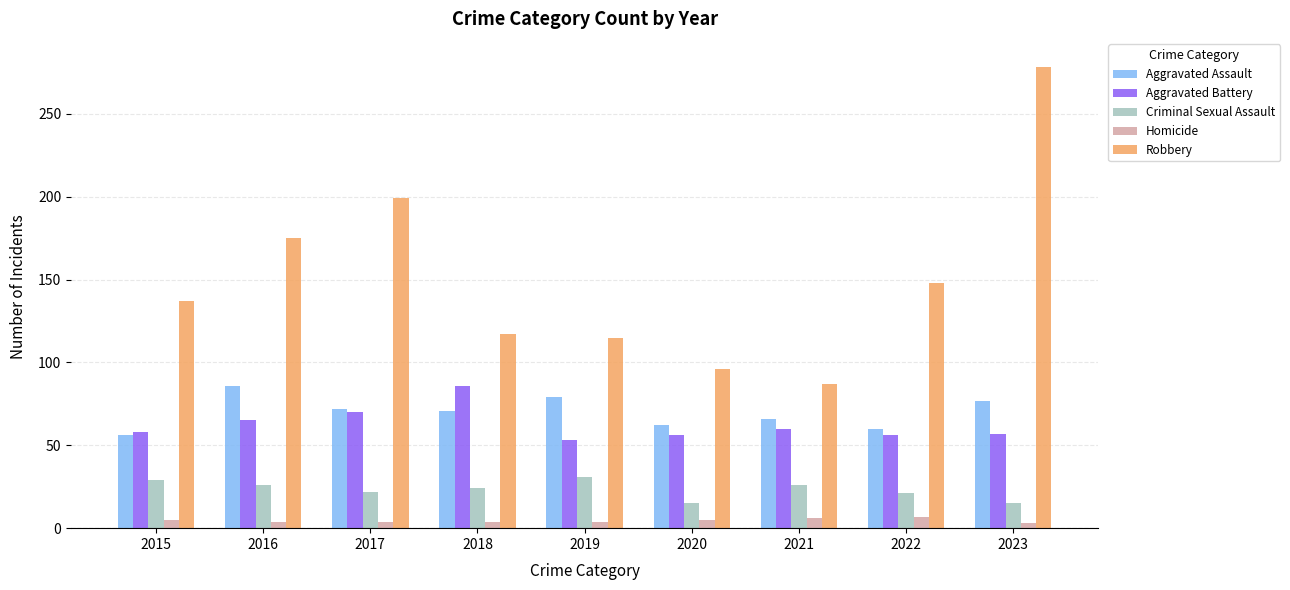

The value of Criminal Sexual Assault at 2019 is 31. True or false?

True